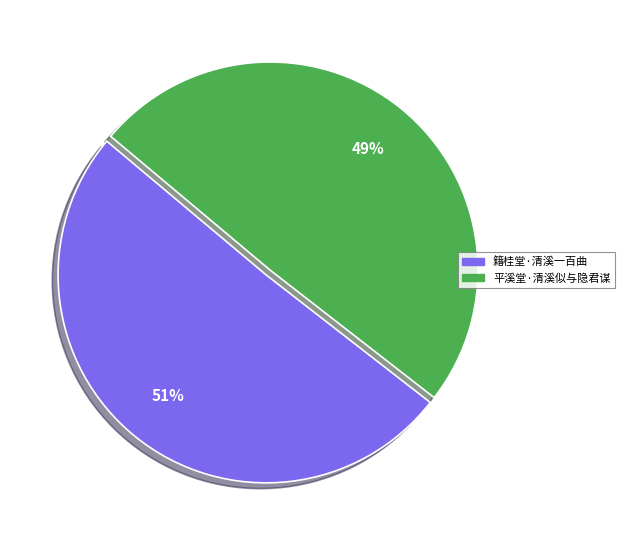

Combined, do 籍桂堂·清溪一百曲 and 平溪堂·清溪似与隐君谋 account for over 50%?

Yes